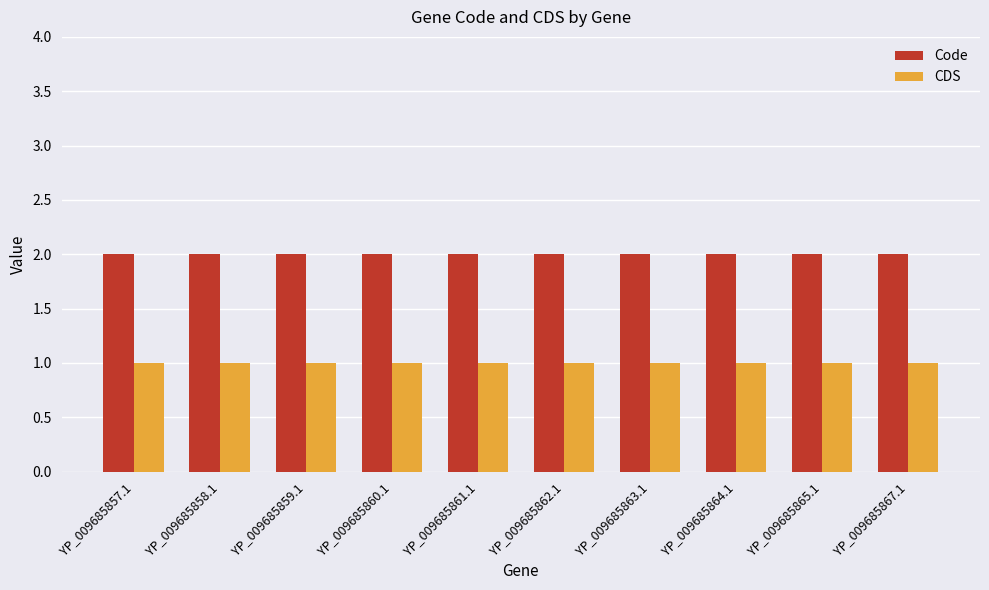

True or false: CDS has a value of 2 at YP_009685867.1.

False